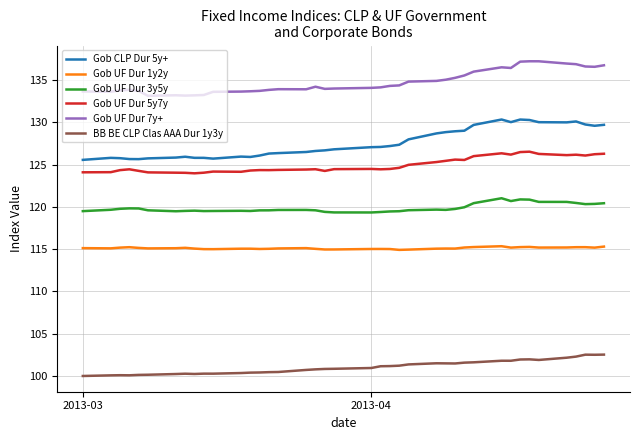

True or false: Gob UF Dur 7y+ and Gob UF Dur 1y2y intersect in this chart.

False